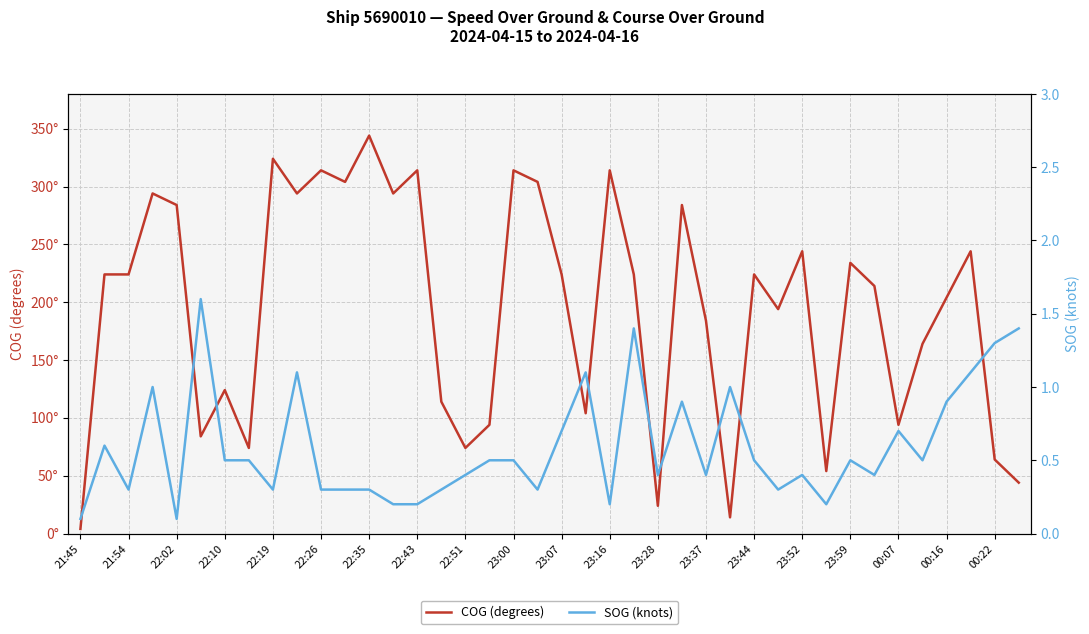

What is the value of the COG (degrees) point at the 28th from the left?

14.0